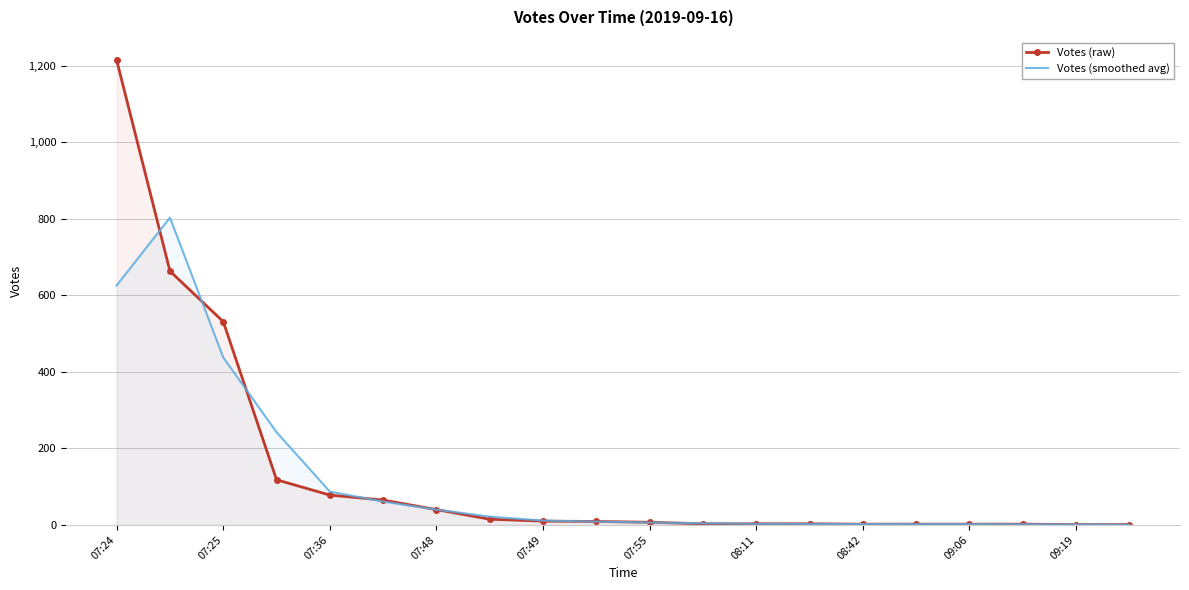

At which label does Votes (smoothed avg) first exceed 8?

07:24